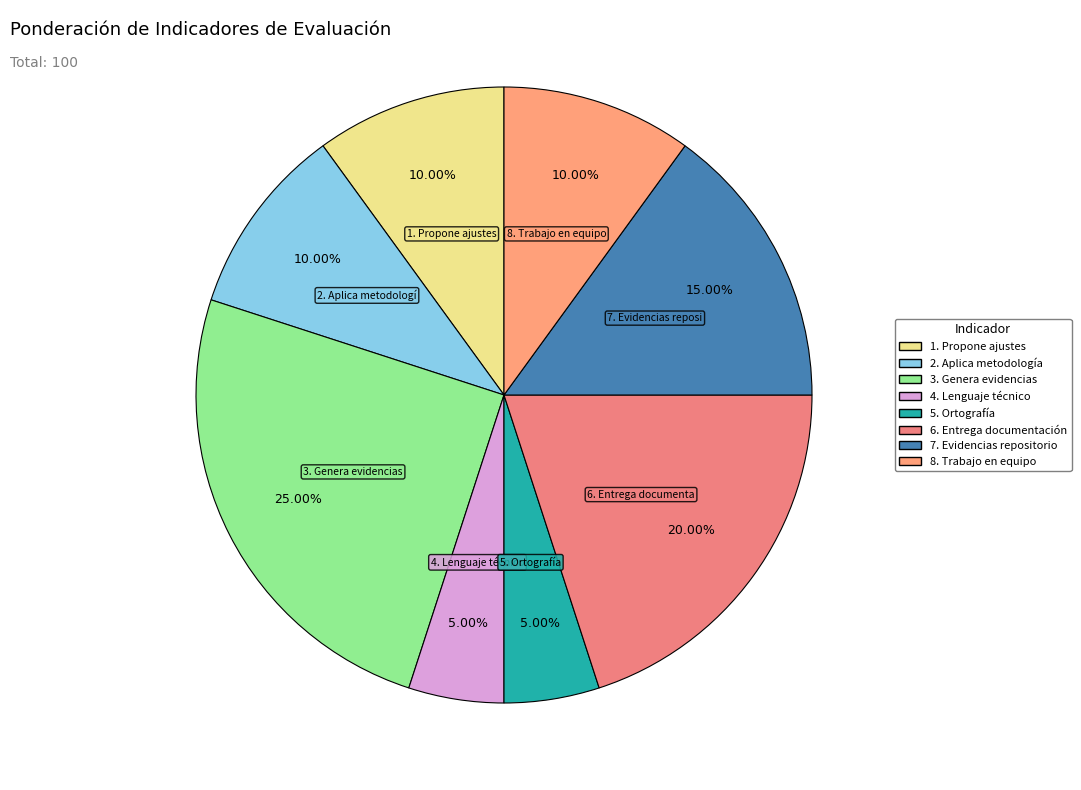

How many slices are in this pie chart?

8